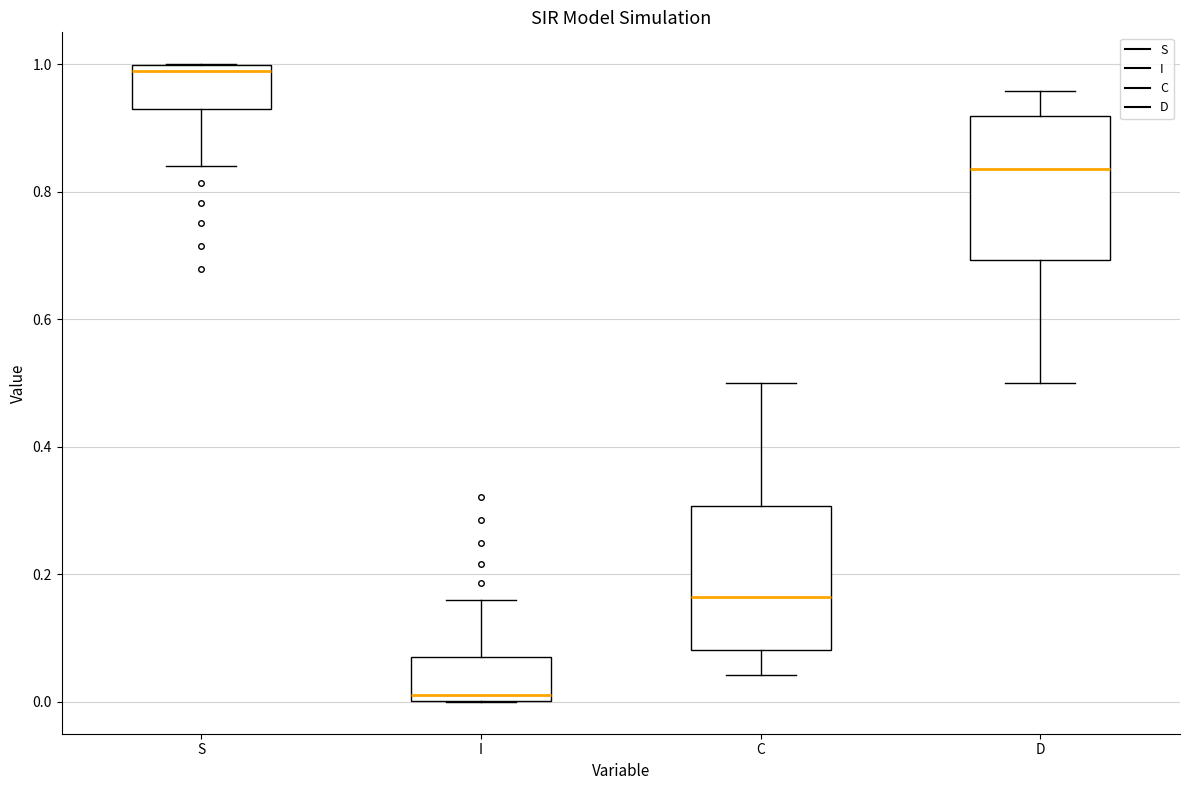

Reading left to right, read every box against the y-axis: the position of its median line, the range the box covers, and the ends of its whiskers. The values are not printed on the chart, so give them approximately, as read against the axis.

S: median 0.98, box 0.92 to 1.00, whiskers 0.84 to 1.00
I: median 0.02, box 0.00 to 0.08, whiskers 0.00 to 0.16
C: median 0.16, box 0.08 to 0.30, whiskers 0.04 to 0.50
D: median 0.84, box 0.70 to 0.92, whiskers 0.50 to 0.96